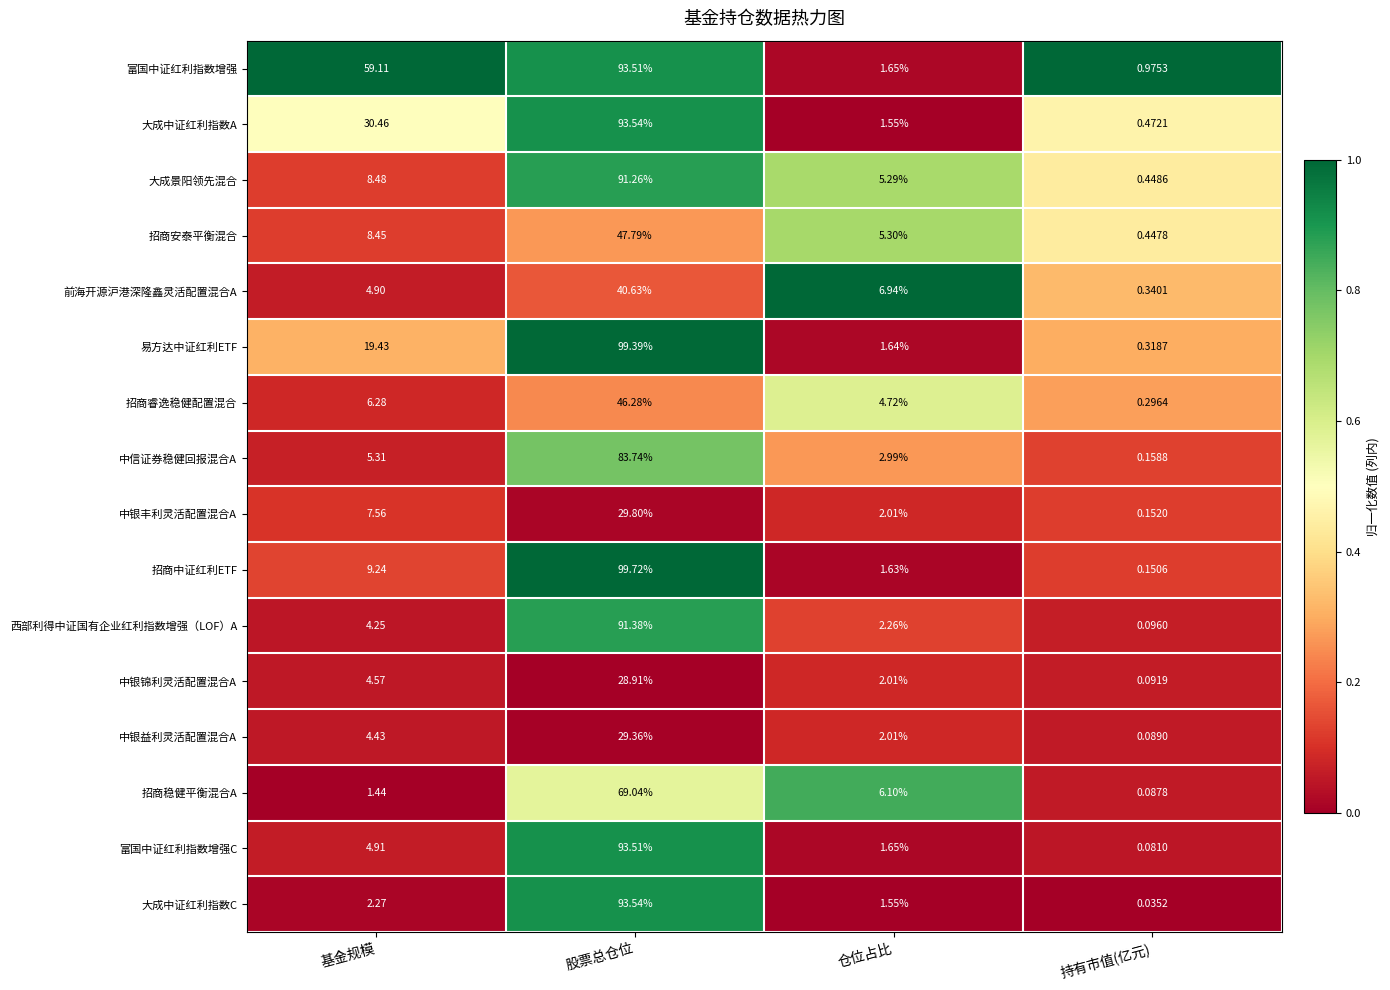

Which series has the largest total across all categories?

富国中证红利指数增强